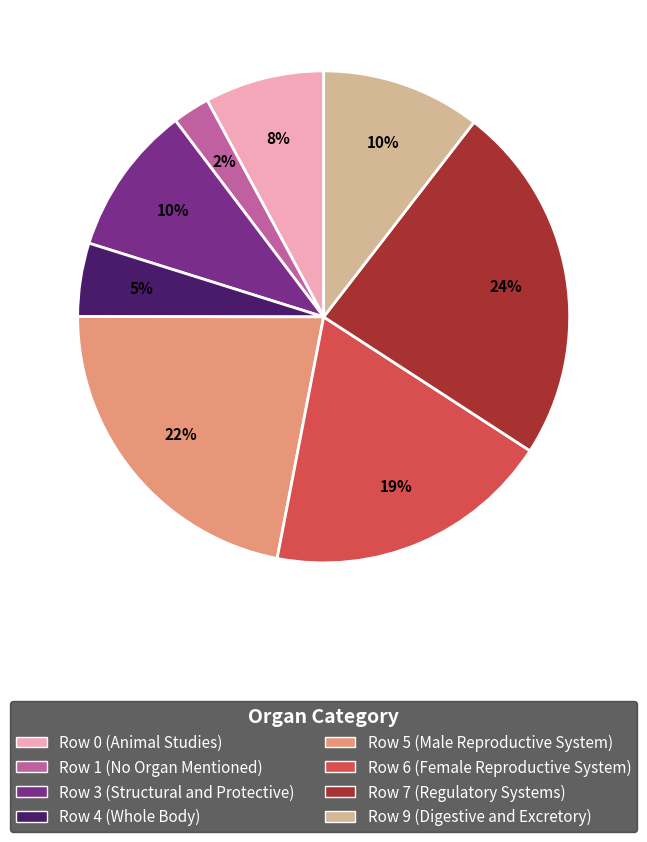

To the nearest percent, what is the average slice percentage?

12%